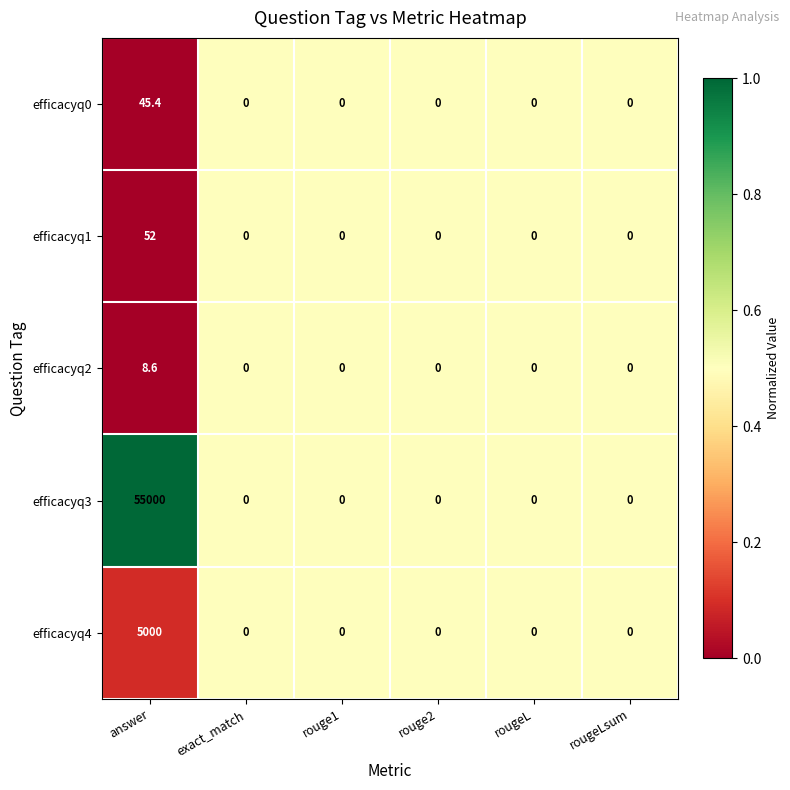

True or false: efficacyq0 has a value of 0.0 at rouge2.

True